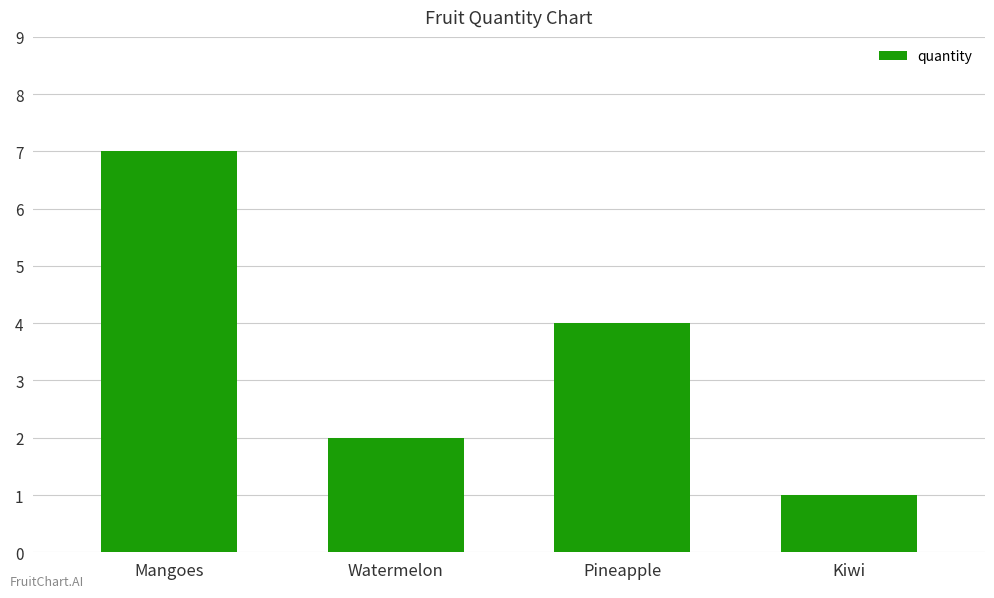

Count the number of data series in this chart.

1